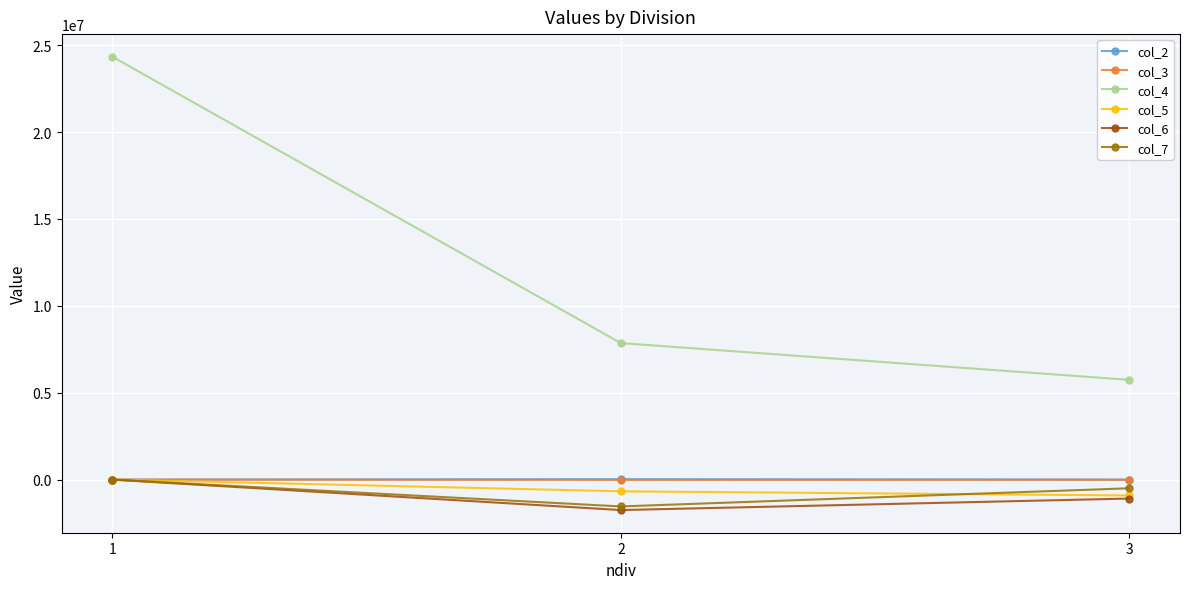

What is the value of the col_5 point at the 2nd from the left?

-672846.0